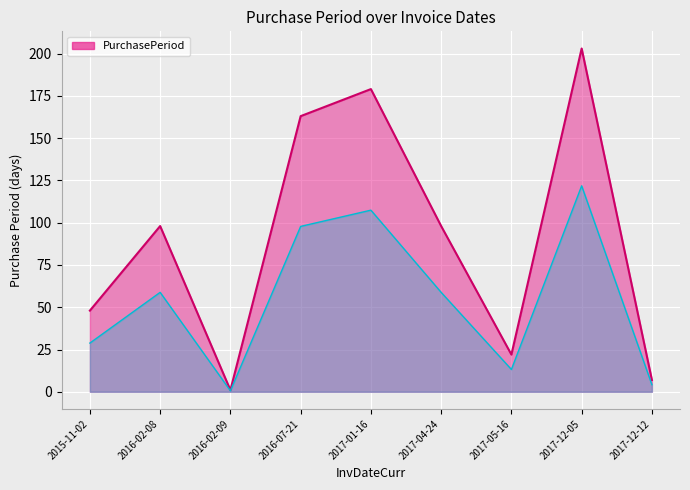

List the labels in order of value, largest first.

2017-12-05, 2017-01-16, 2016-07-21, 2016-02-08, 2017-04-24, 2015-11-02, 2017-05-16, 2017-12-12, 2016-02-09